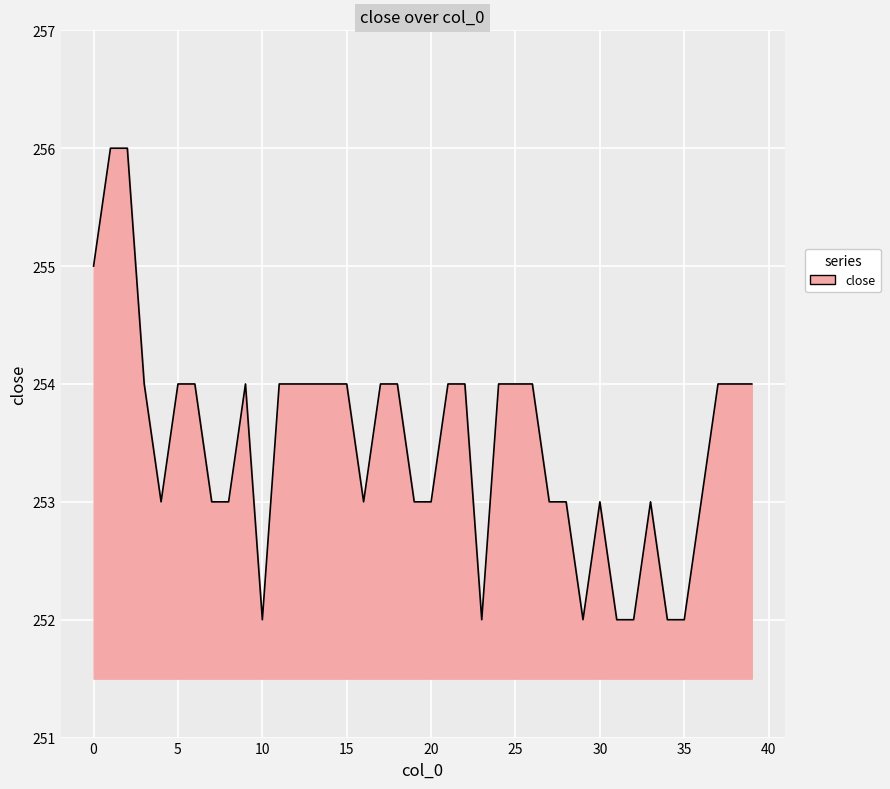

What is the minimum value shown in the chart?

252